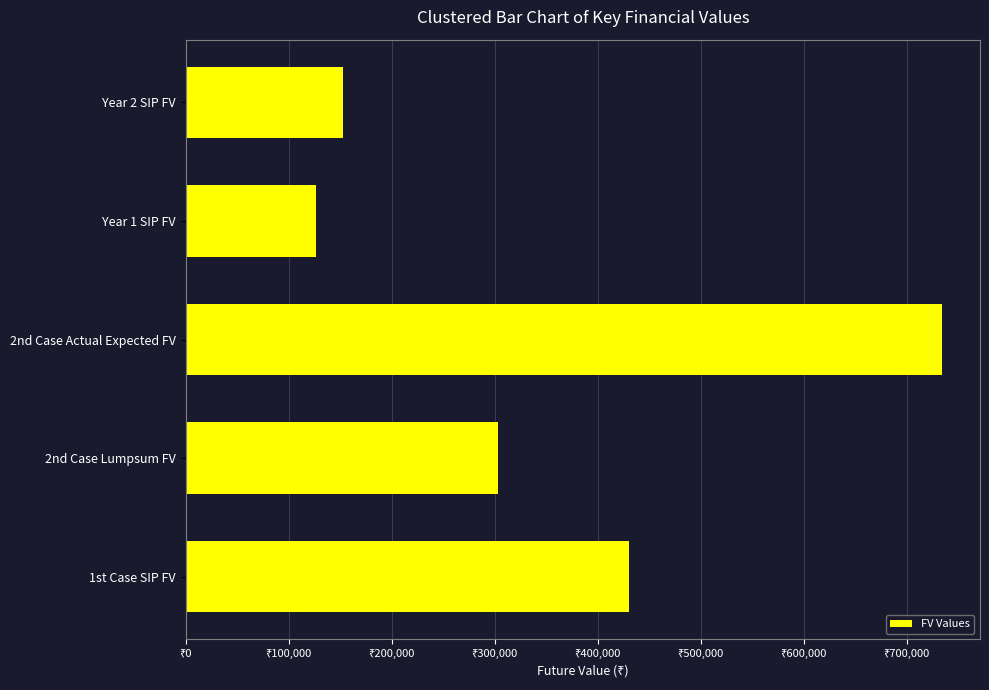

Does the chart contain any negative values?

No